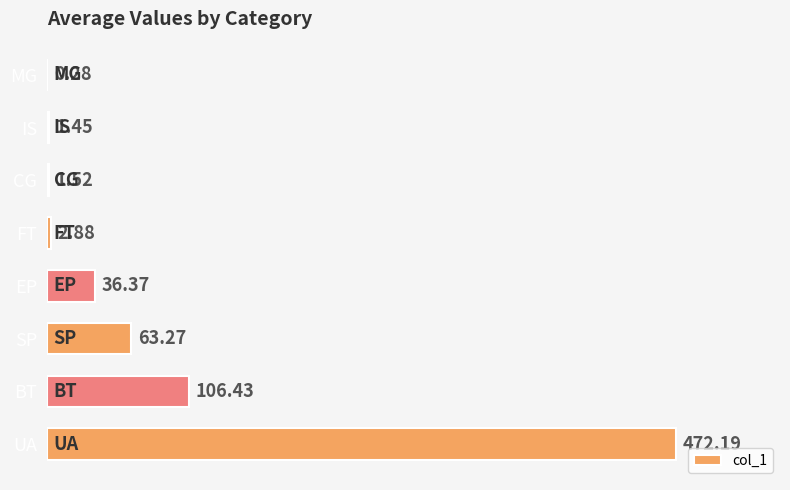

Where is the data nearest to the value 236?

BT